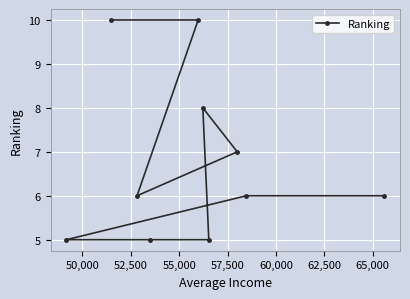

How many data points are above 6?

4